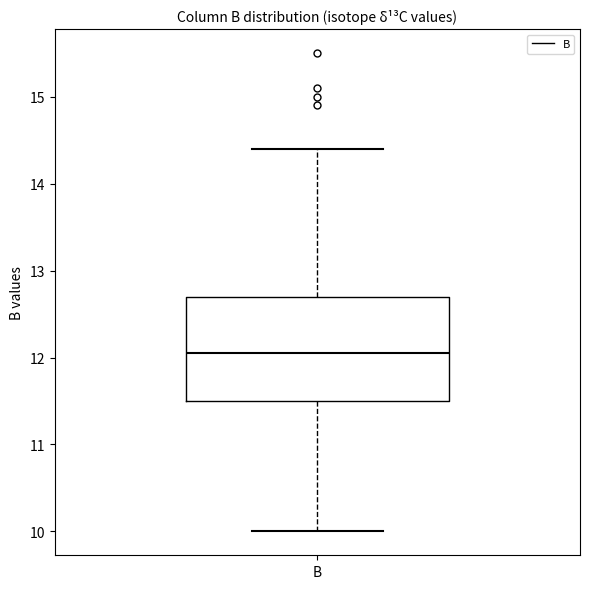

Read this box plot against the y-axis: the position of the median line, the range covered by the box, and the ends of both whiskers. The values are not printed on the chart, so give them approximately, as read against the axis.

median 12.1, box 11.5 to 12.7, whiskers 10.0 to 14.4